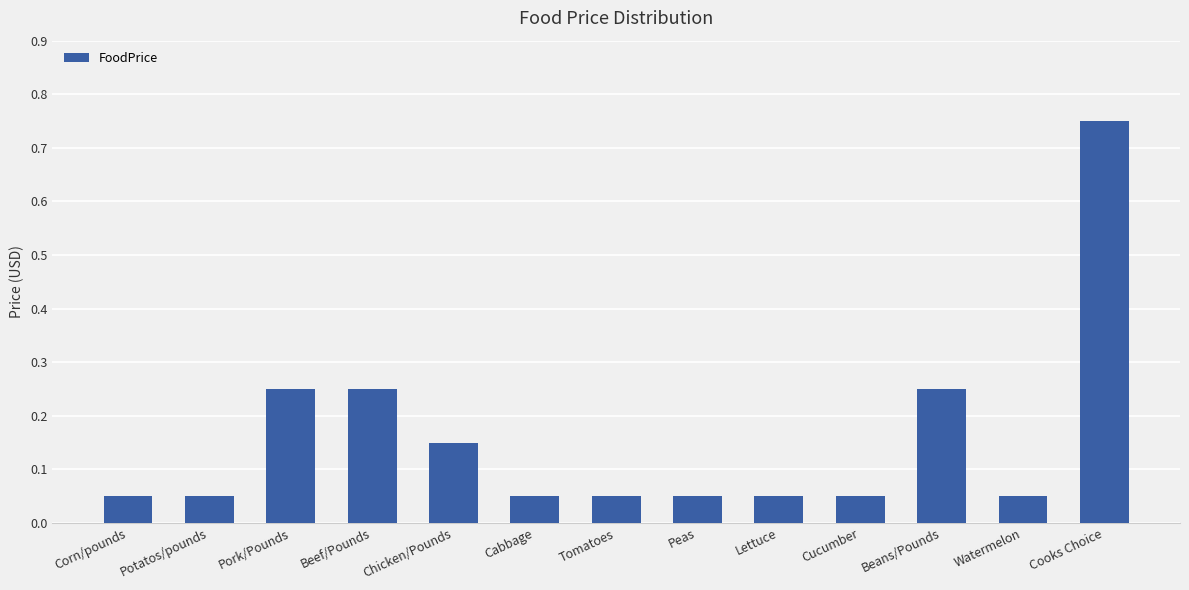

Which has a higher value, Cabbage or Pork/Pounds?

Pork/Pounds